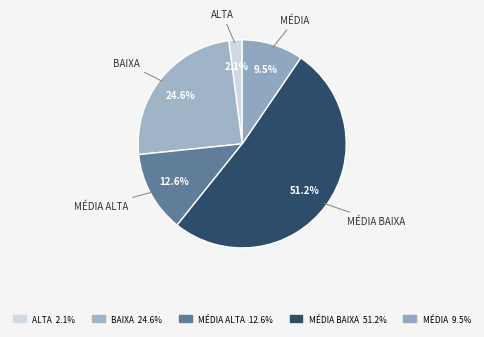

How many slices are in this pie chart?

5